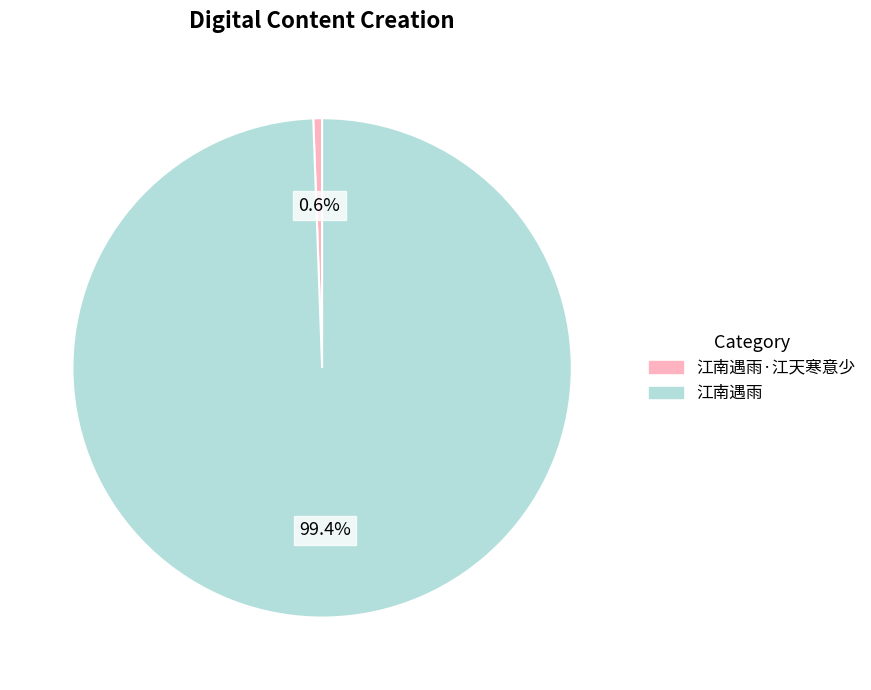

Does any single category account for the majority?

Yes